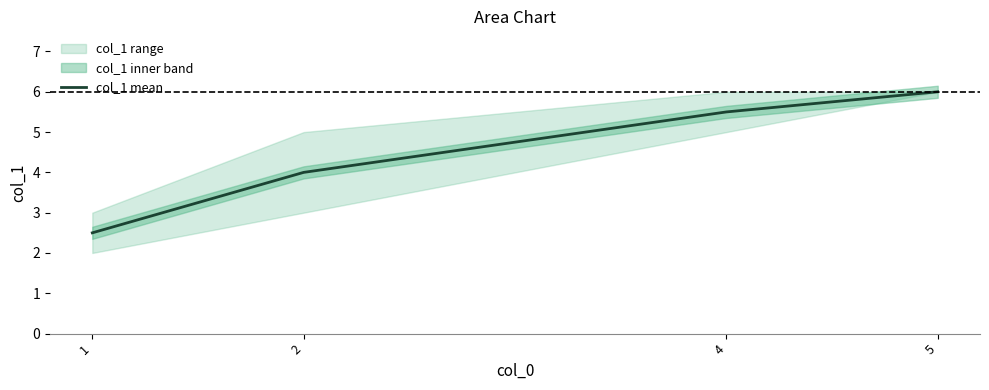

List the labels in order of value, largest first.

5, 4, 2, 1